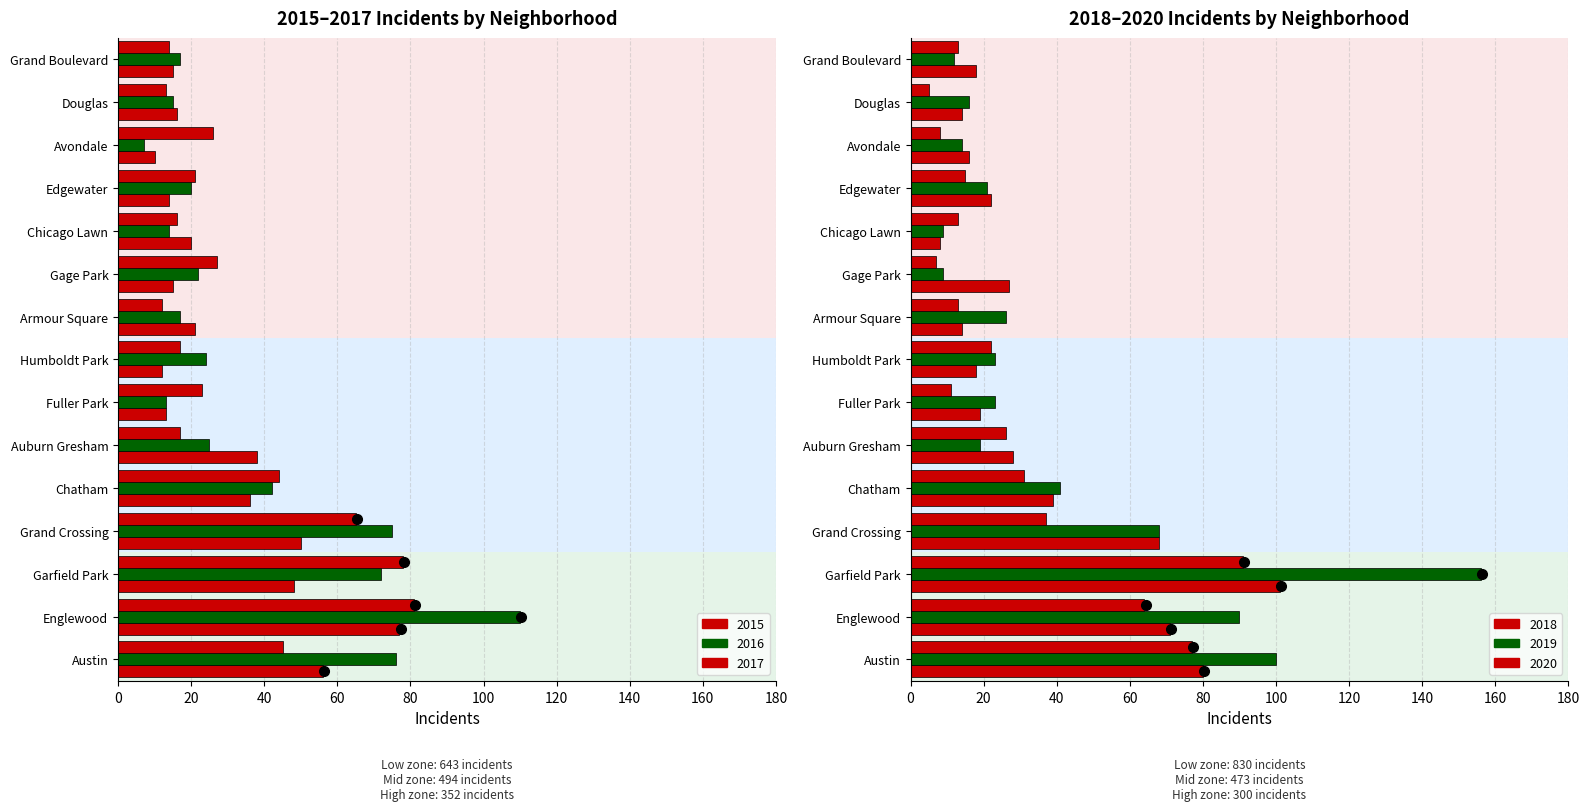

Which series has the largest range (max minus min)?

2019